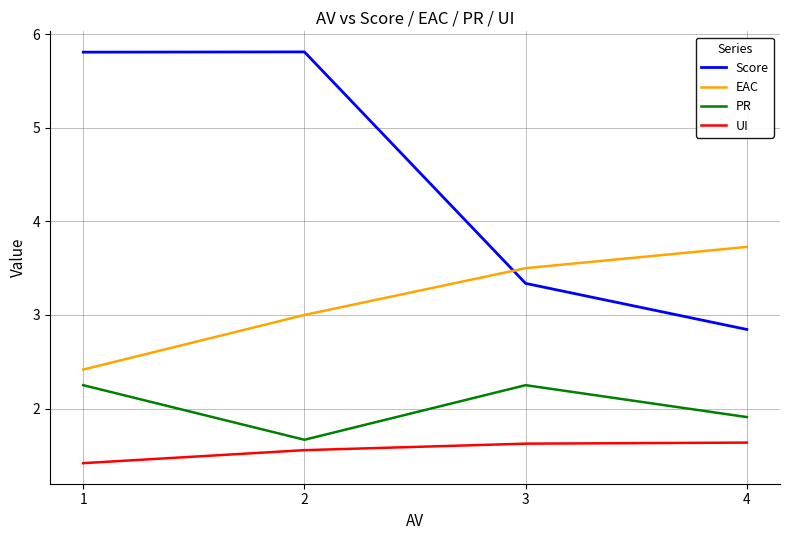

Is this an area chart (filled region under the line)?

No